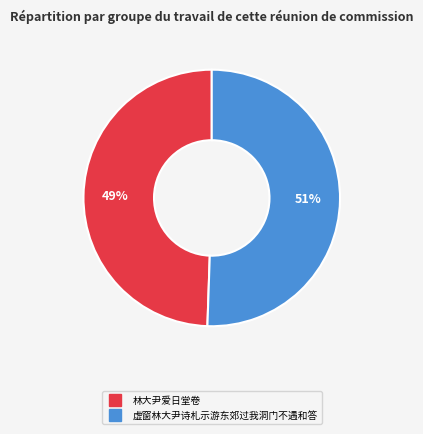

How many segments does this pie chart have?

2